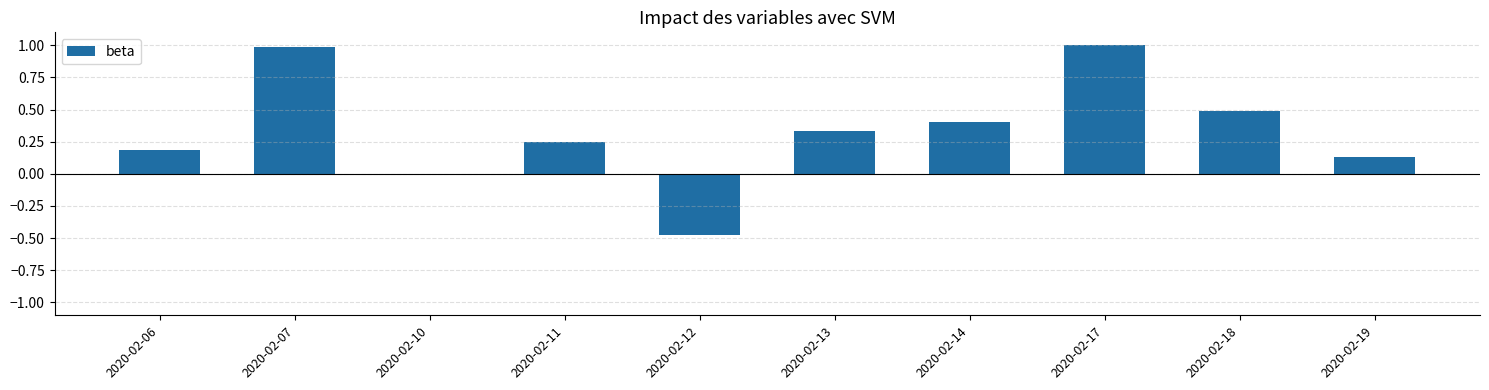

The chart shows a value of 0.3 at 2020-02-18. True or false?

False